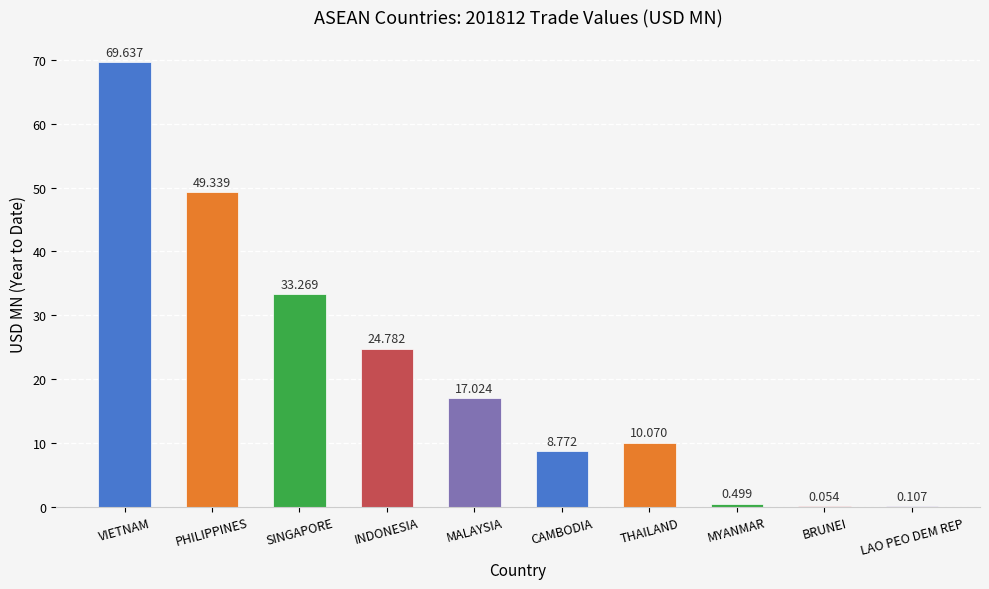

At which category does the chart reach its peak across all series?

VIETNAM